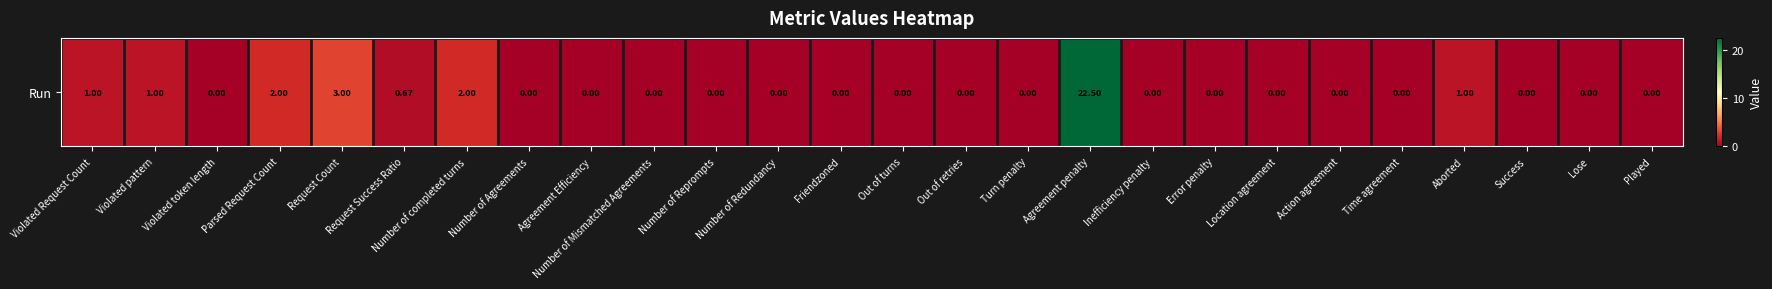

The chart shows a value of -15.2 at Violated token length. True or false?

False